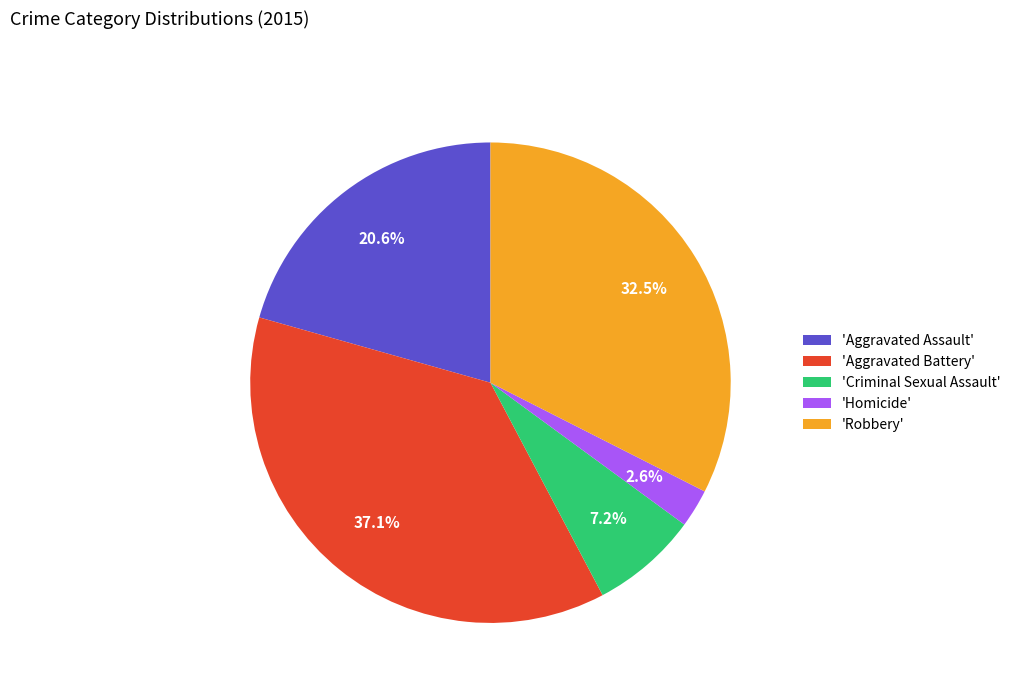

Is there a majority slice in this chart?

No